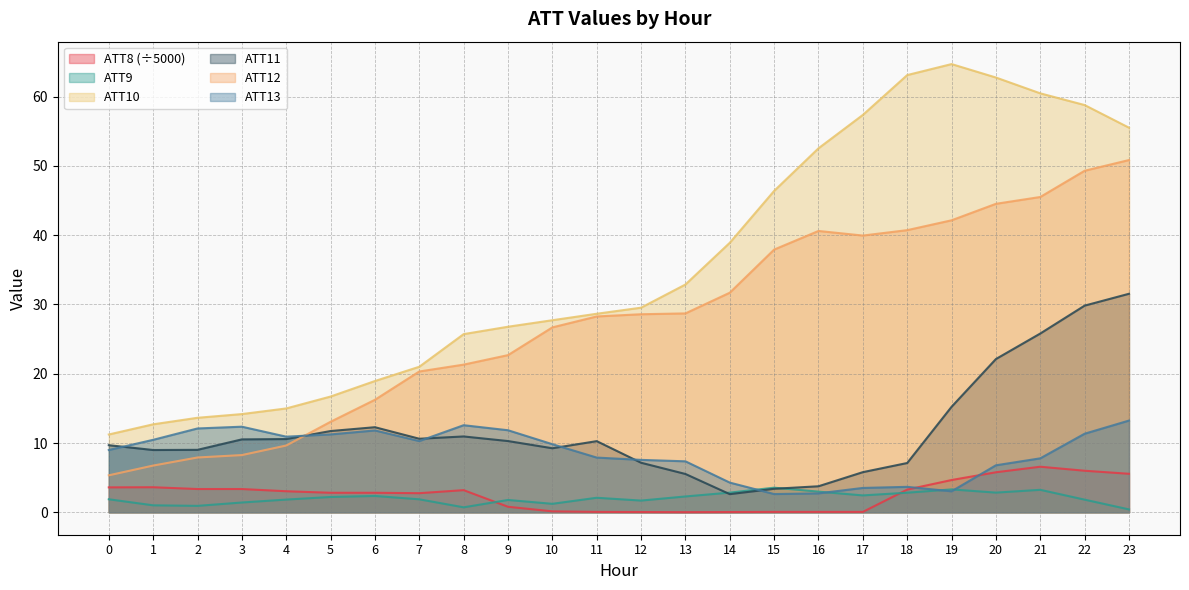

What is the maximum value for ATT13?

13.2